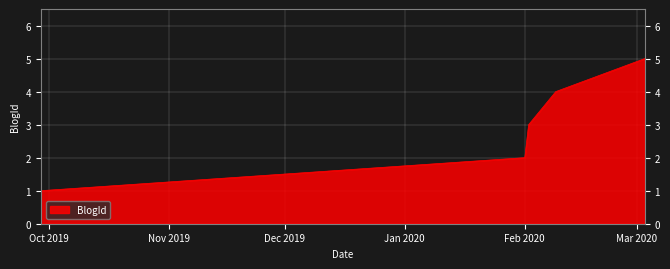

True or false: the data has more than 2 interior local peaks.

False